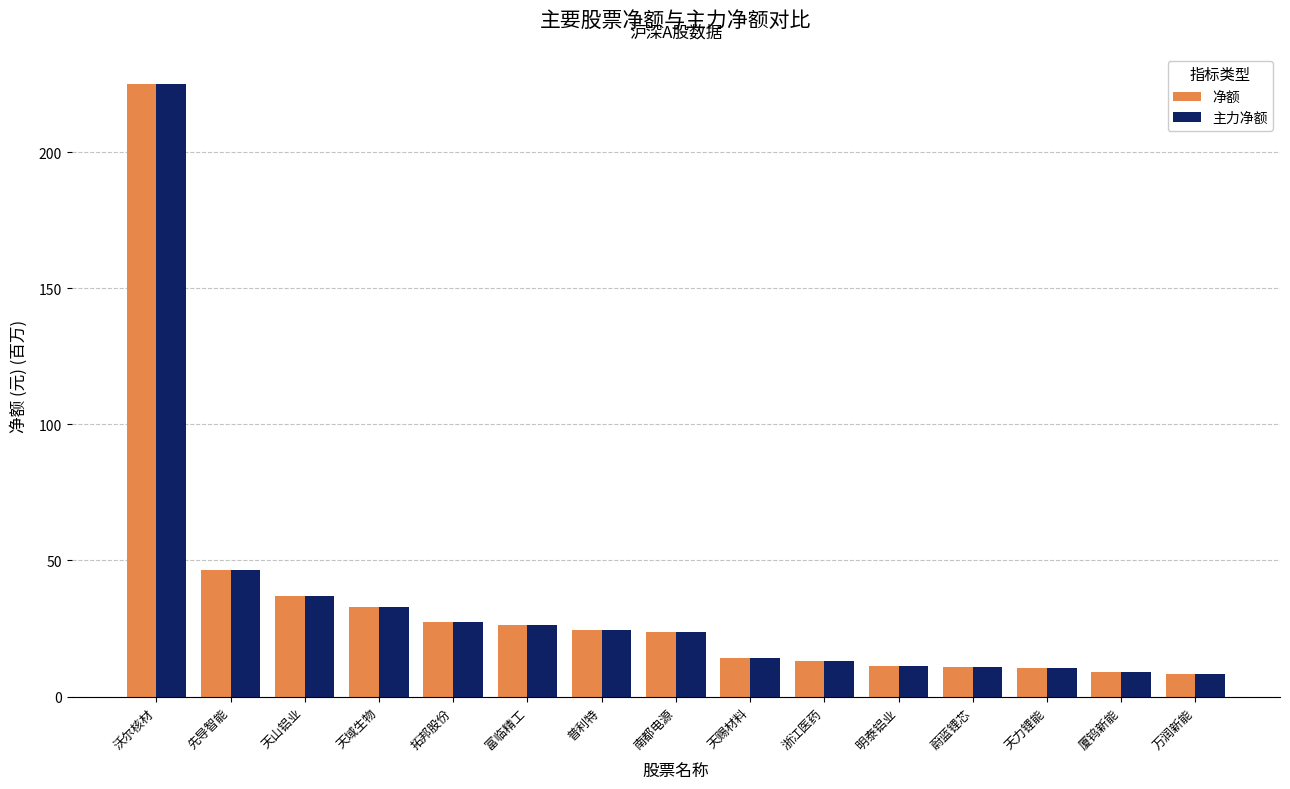

At which label does 净额 first exceed 23?

沃尔核材